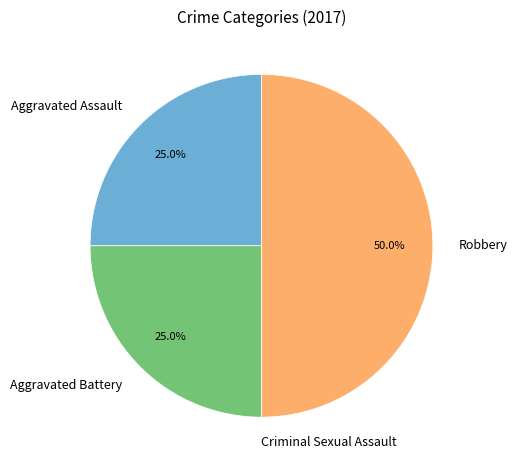

How much of the chart is everything except Robbery?

50.0%